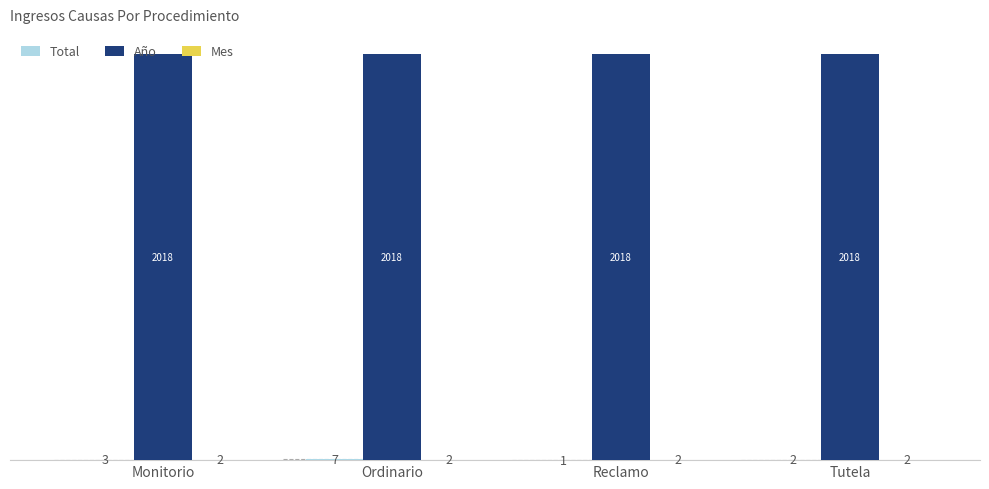

What is the spread (max minus min) of values at Reclamo?

2017